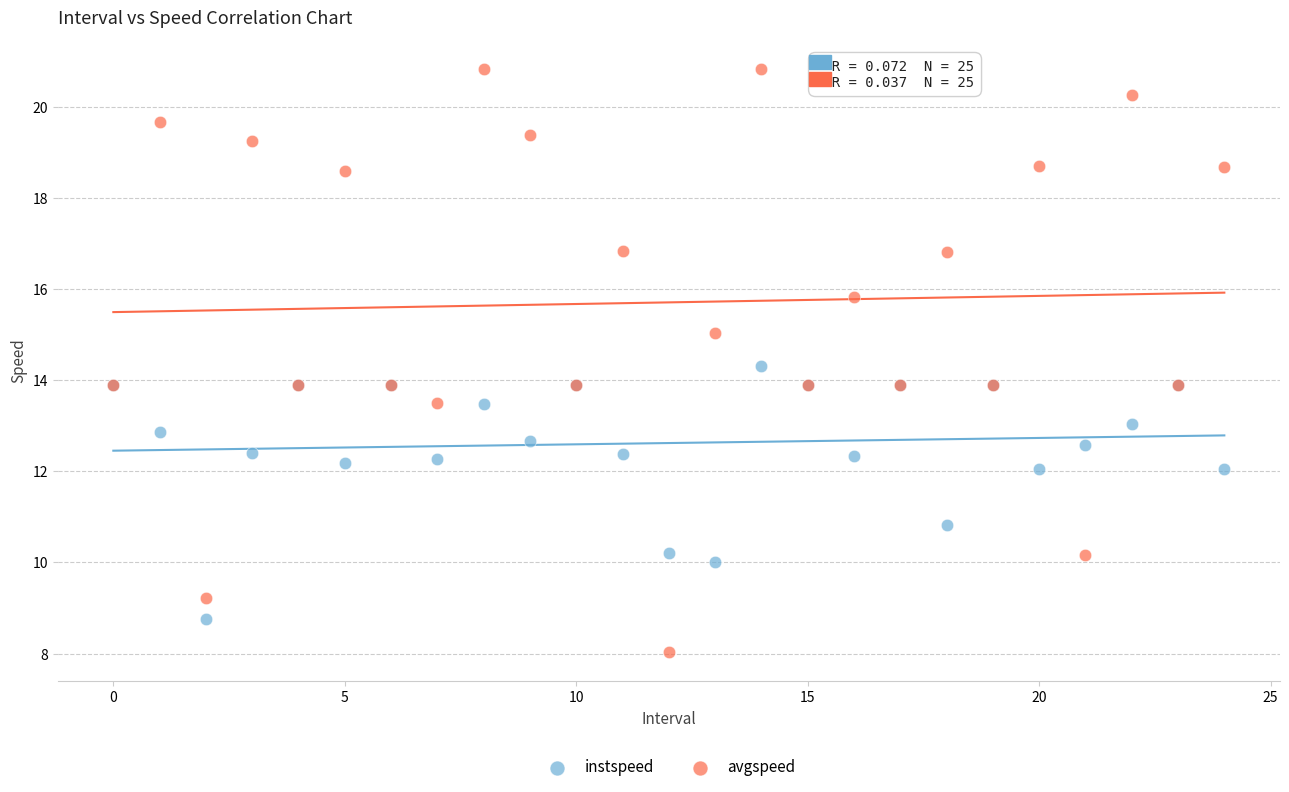

Which series has the largest Y range (max minus min)?

avgspeed